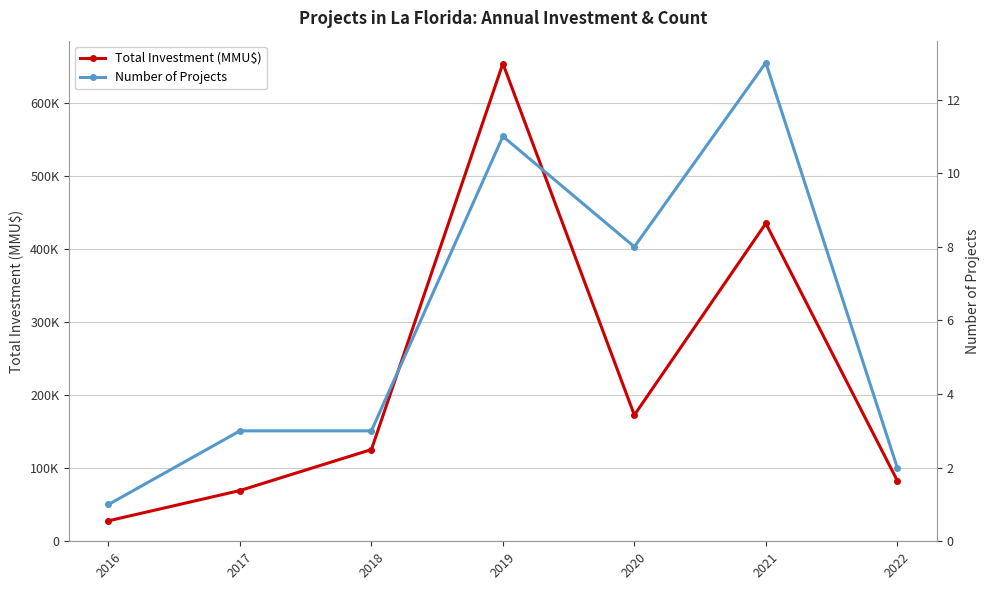

Is this an area chart (filled region under the line)?

No